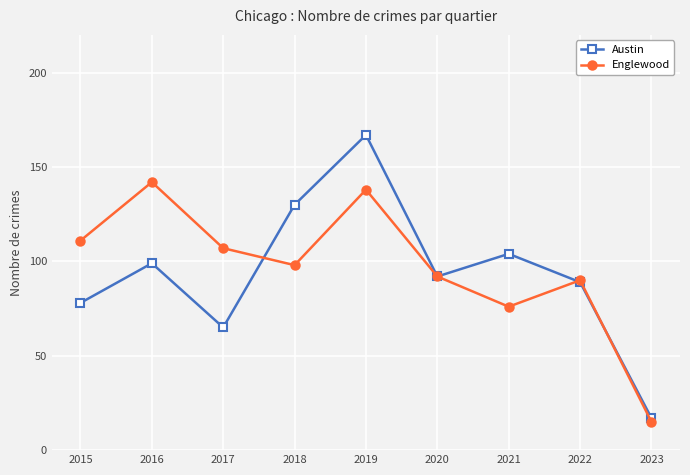

True or false: Englewood and Austin cross at least once.

True